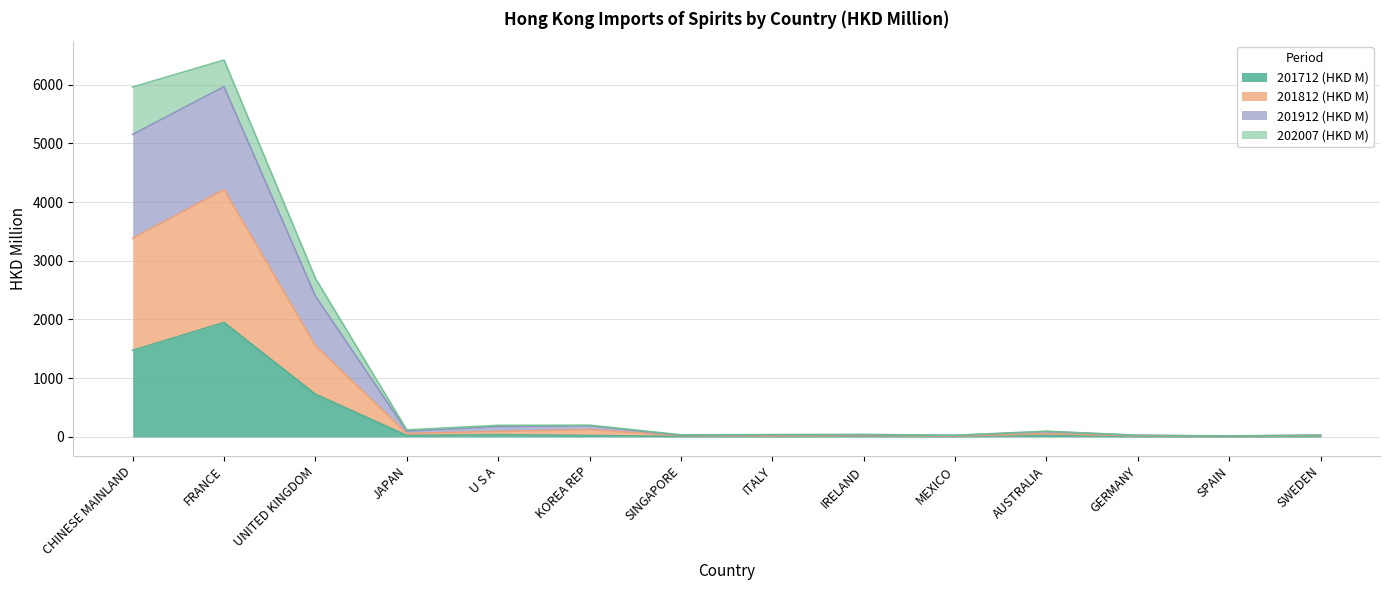

What is the difference between the maximum and second lowest values in the 201712 (HKD M) series?

1943.3